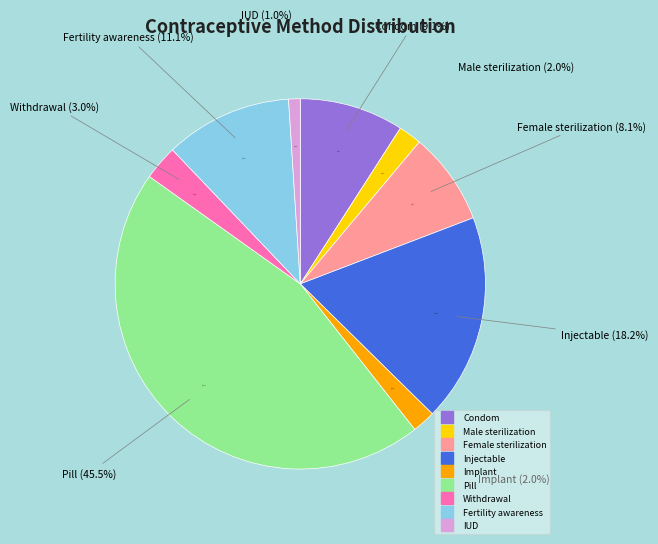

What is the total percentage of IUD and Implant?

3.0%